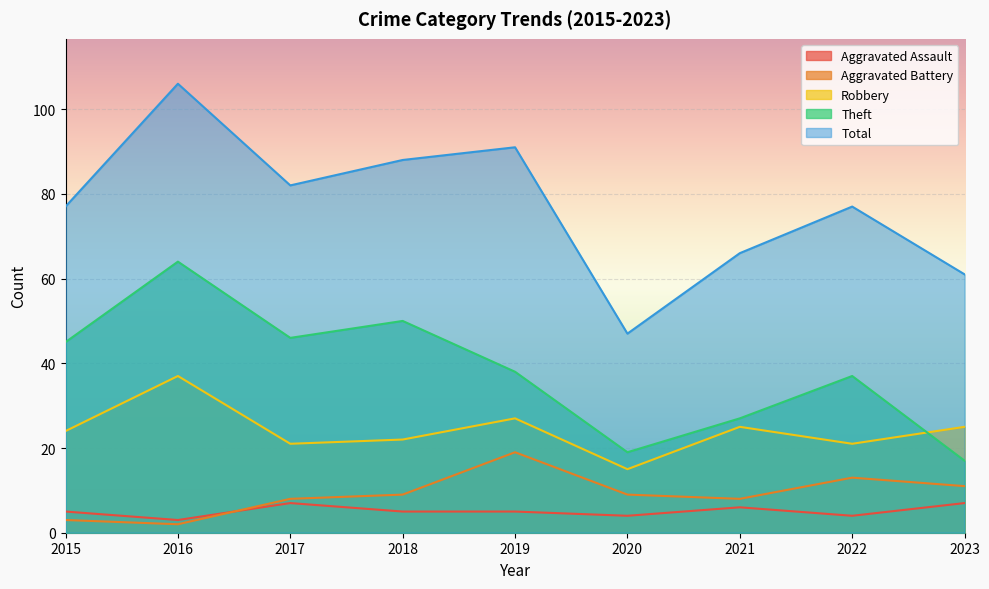

Reading left to right, extract all data points from this chart.

Aggravated Assault: 5	3	7	5	5	4	6	4	7
Aggravated Battery: 3	2	8	9	19	9	8	13	11
Robbery: 24	37	21	22	27	15	25	21	25
Theft: 45	64	46	50	38	19	27	37	17
Total: 77	106	82	88	91	47	66	77	61